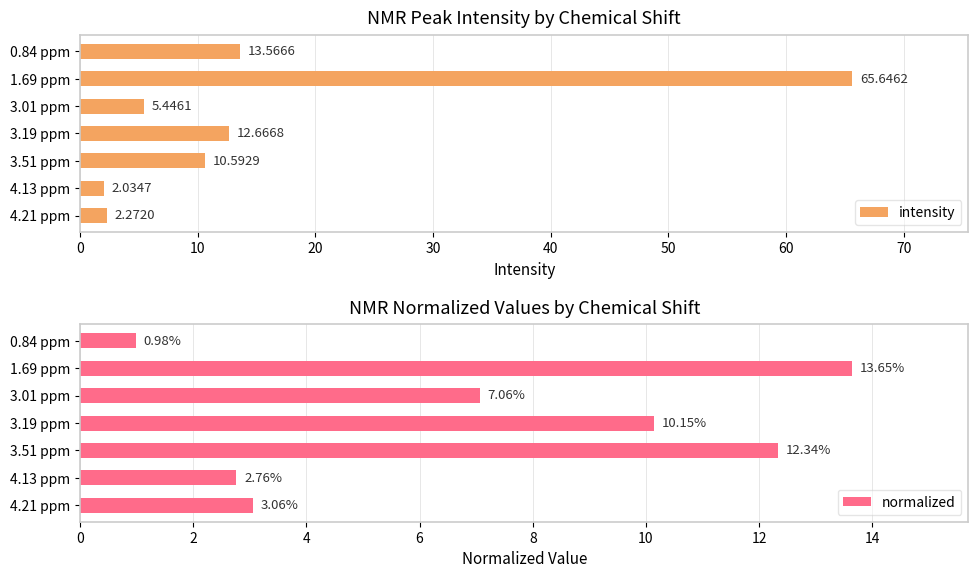

What is the average value of the intensity series?

16.0